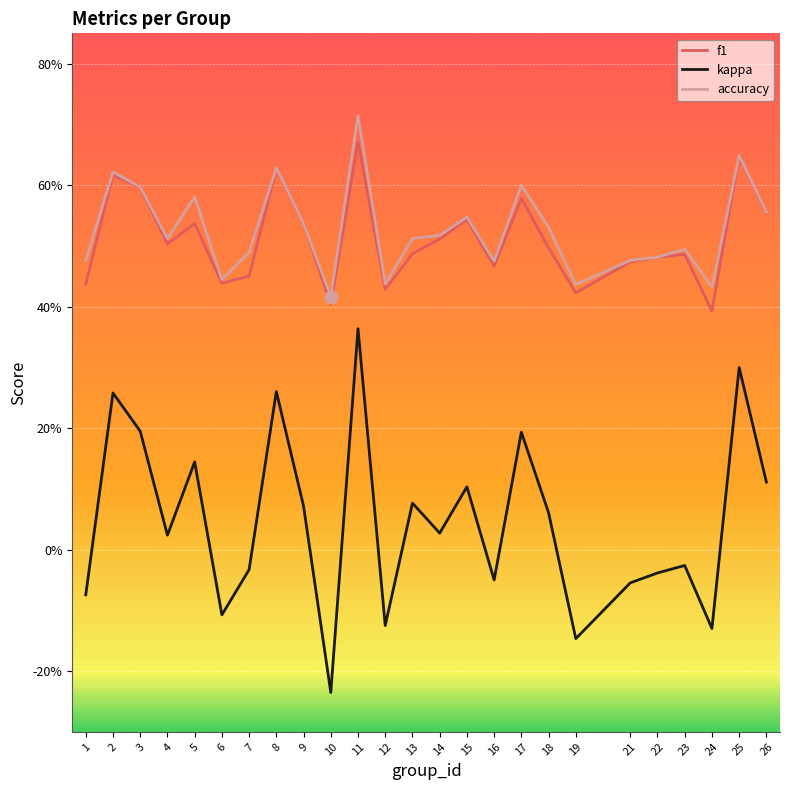

Rank the series by their maximum value, from lowest to highest.

kappa, f1, accuracy